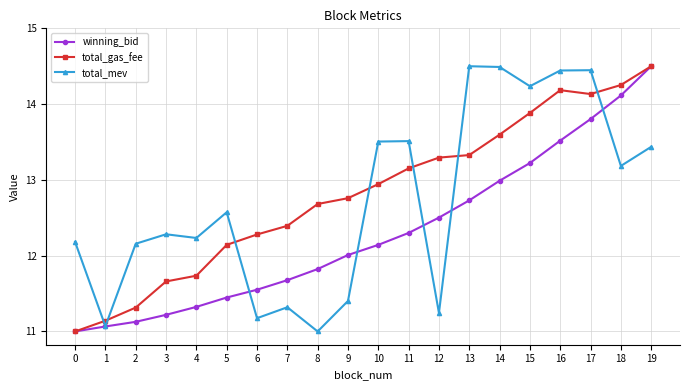

What is the difference between the highest and lowest values at 16?

0.9